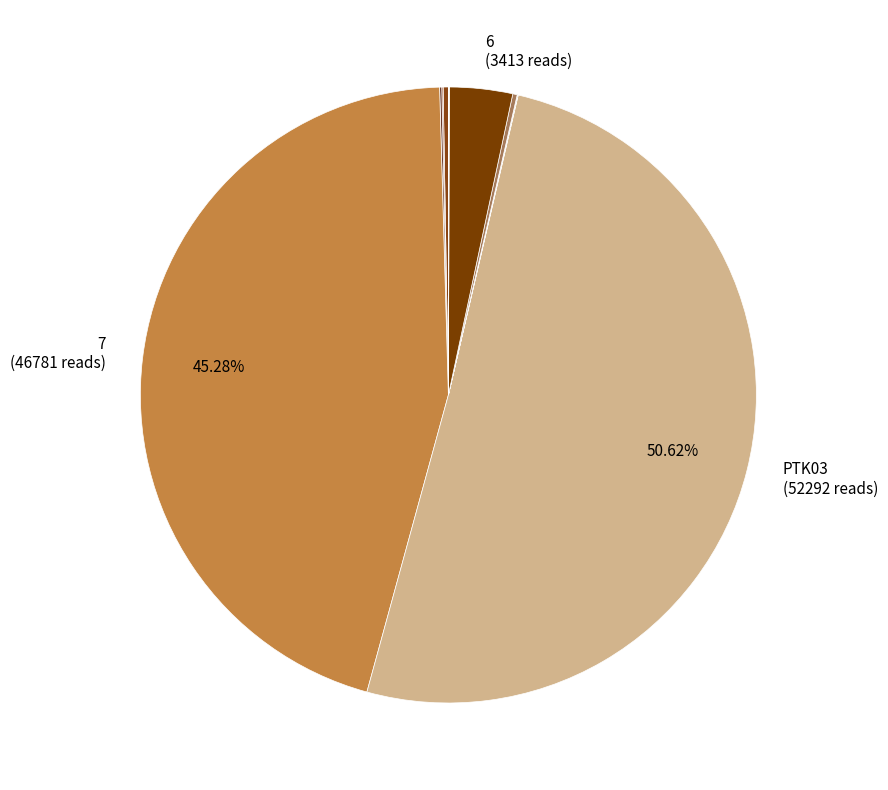

Is there any slice that represents more than half of the pie?

Yes